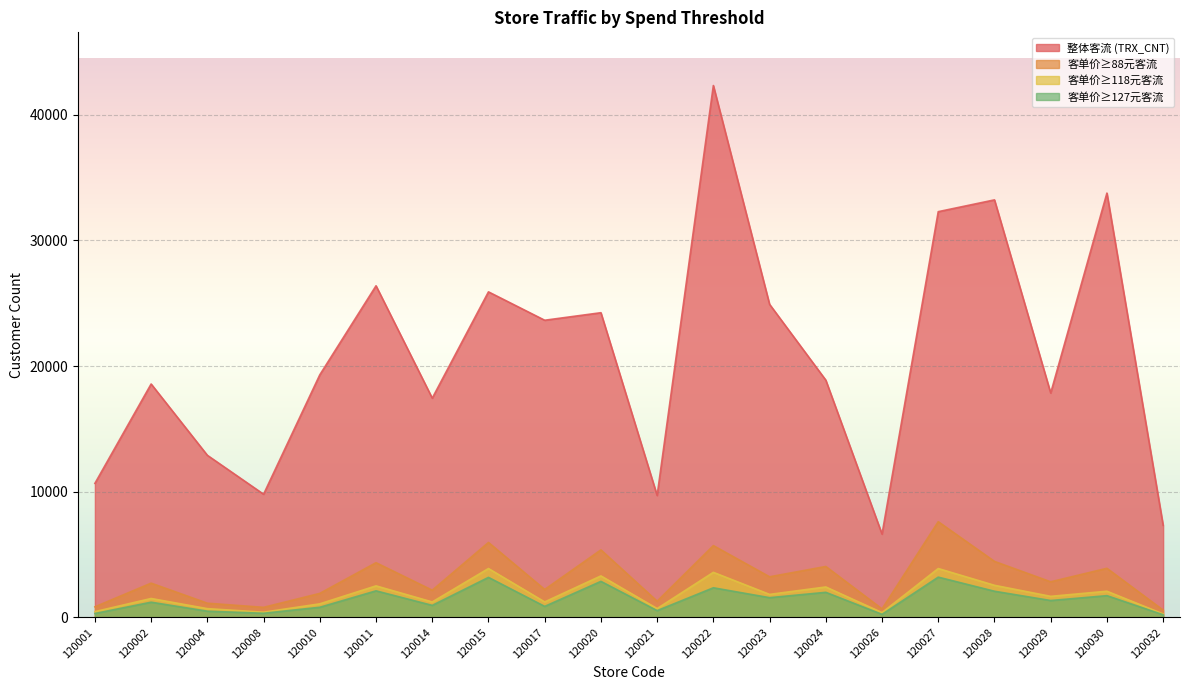

Where is the first local minimum for OVER118CNT?

120008